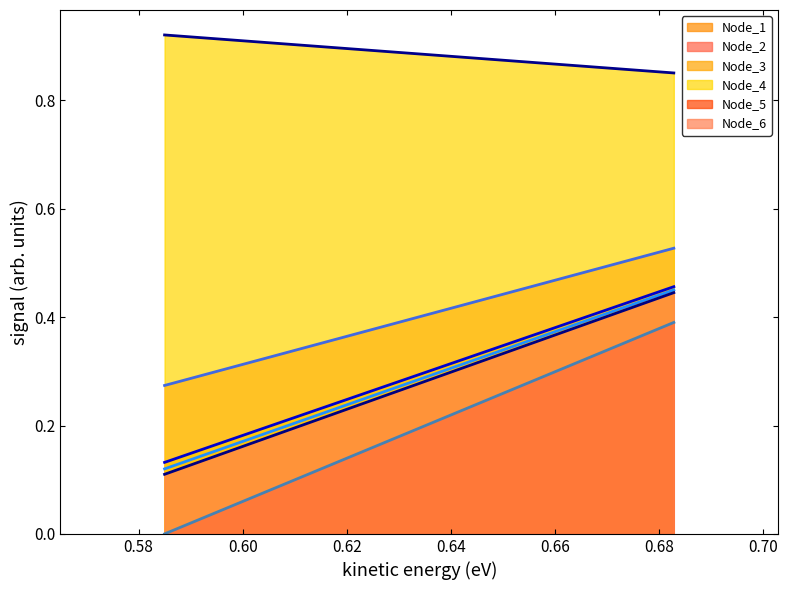

Which series has the largest total across all categories?

Node_4